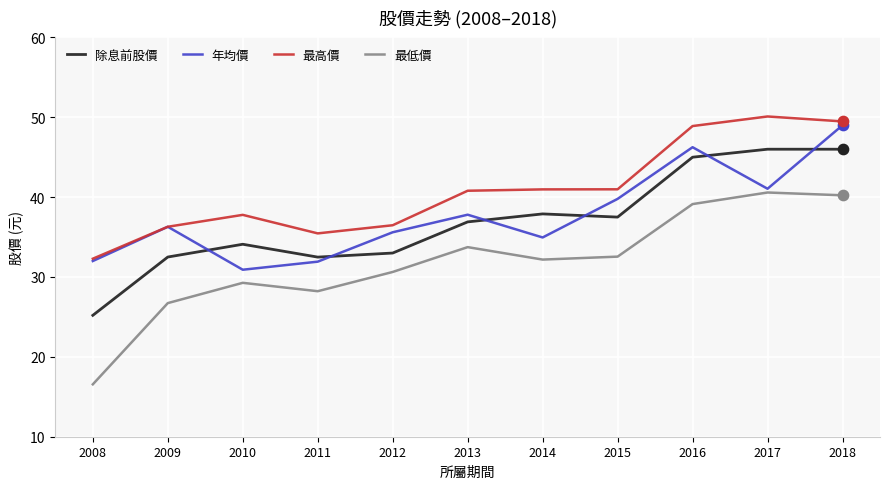

What are all the series names shown in the legend?

除息前股價, 年均價, 最高價, 最低價